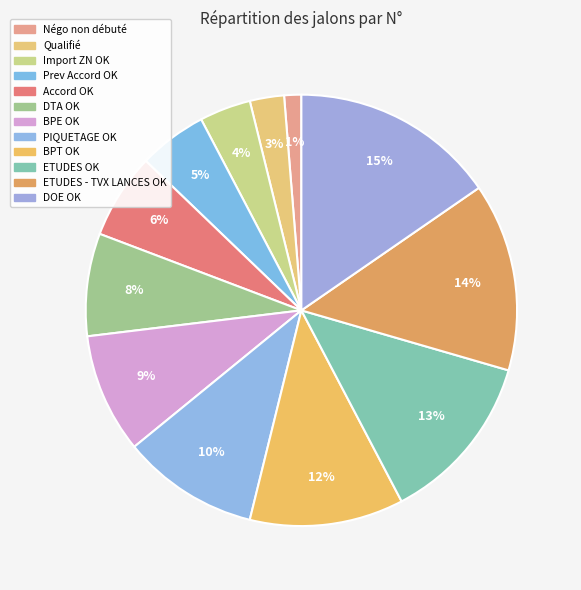

True or false: BPE OK accounts for 23% of the total.

False